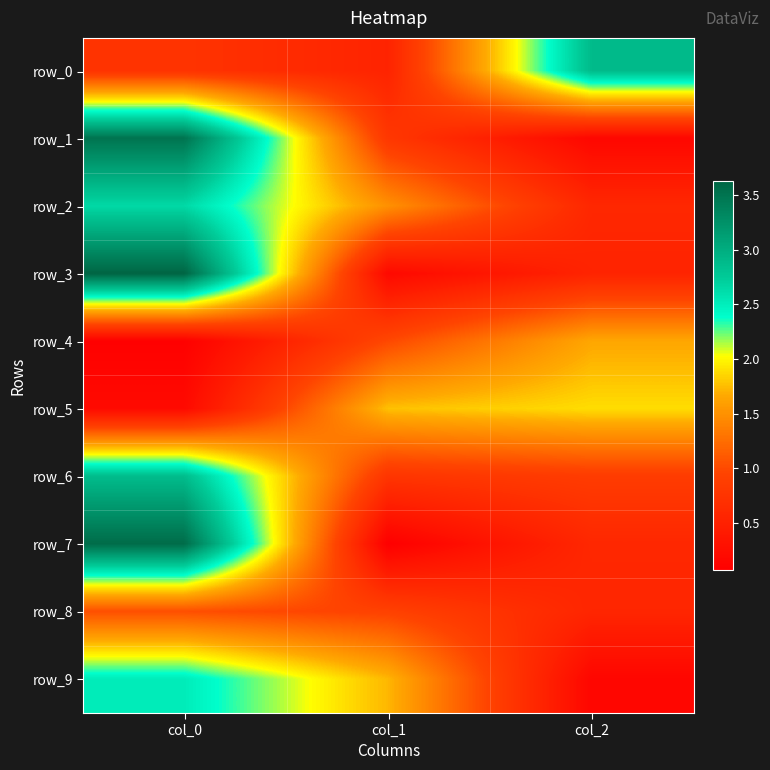

What is the total value across all series at col_0?

20.8